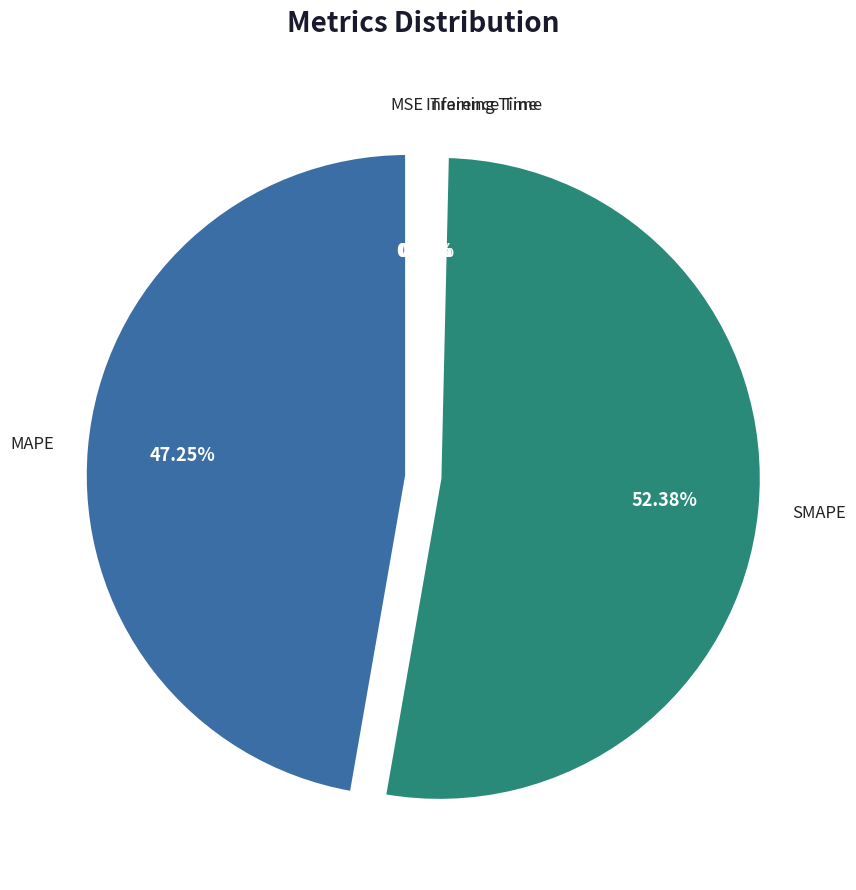

Does any single category account for the majority?

Yes